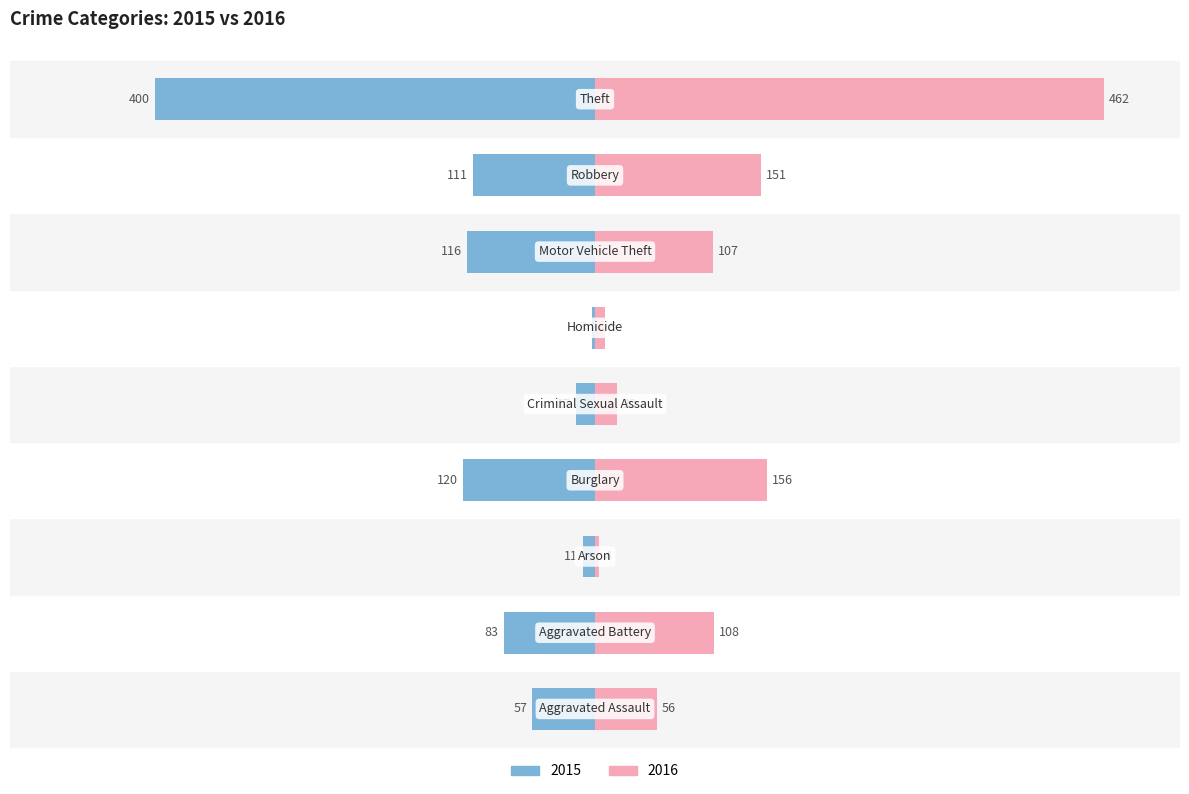

What is the label of the 3rd bar from the left?

Arson